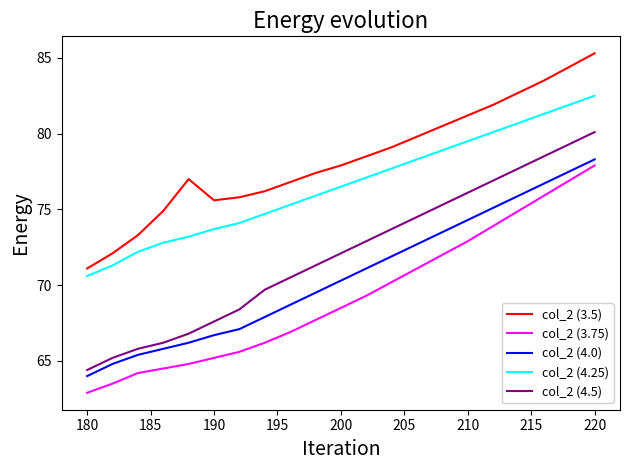

What is the maximum value shown in the chart?

85.3